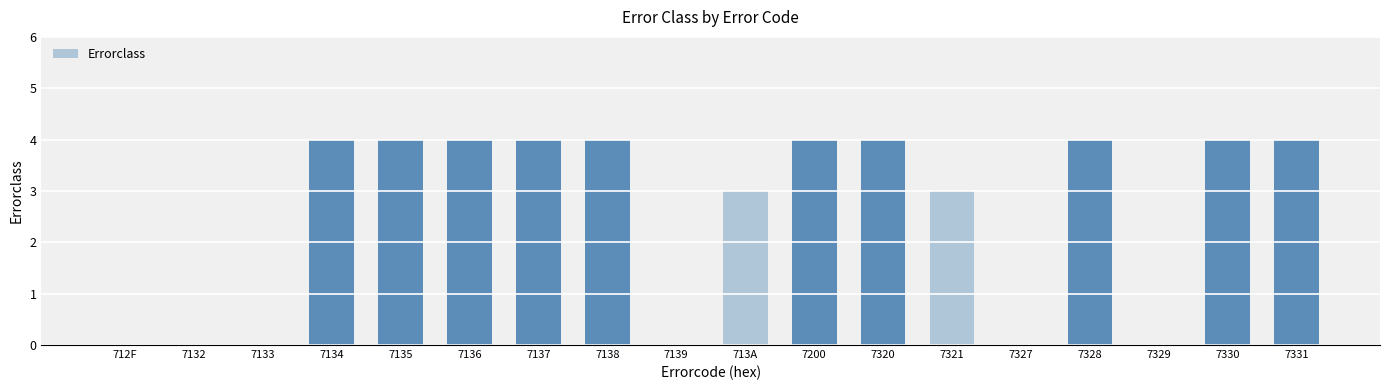

Between 7137 and 7321, which is larger?

7137